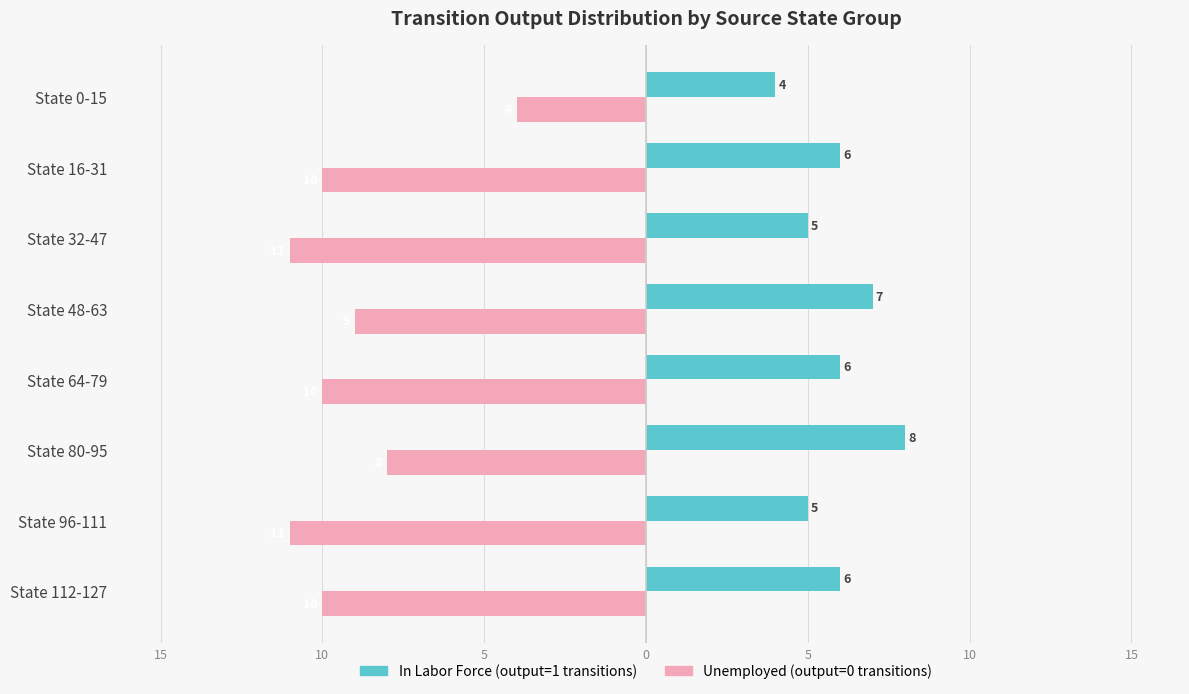

What are all the series names shown in the legend?

In Labor Force (output=1 transitions), Unemployed (output=0 transitions)